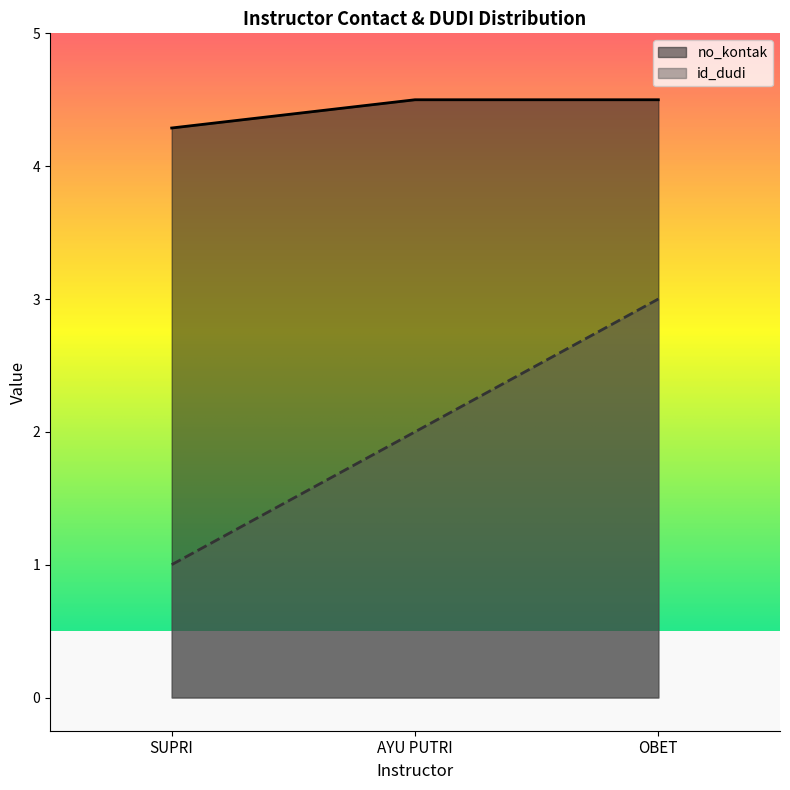

What is the maximum value for no_kontak?

4.5